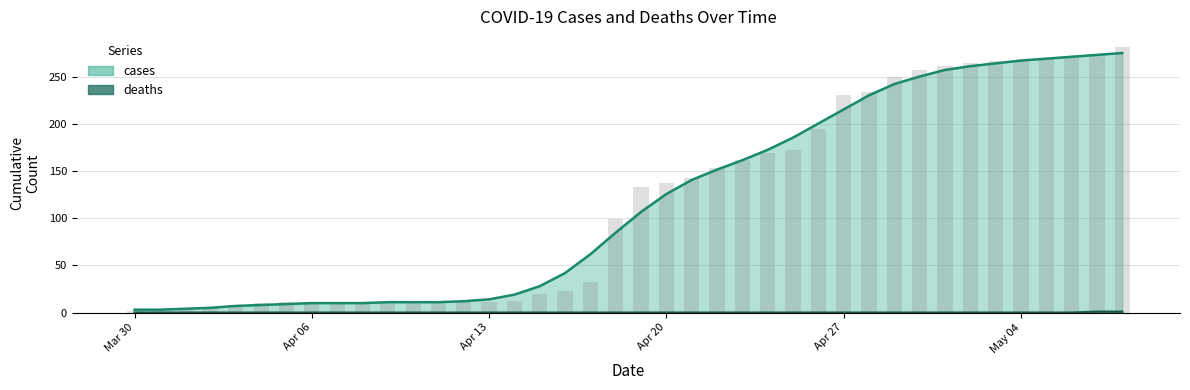

What is the maximum value for cases?

276